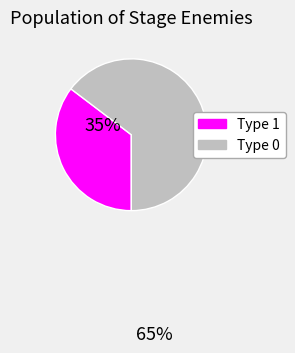

Does any single category account for the majority?

Yes